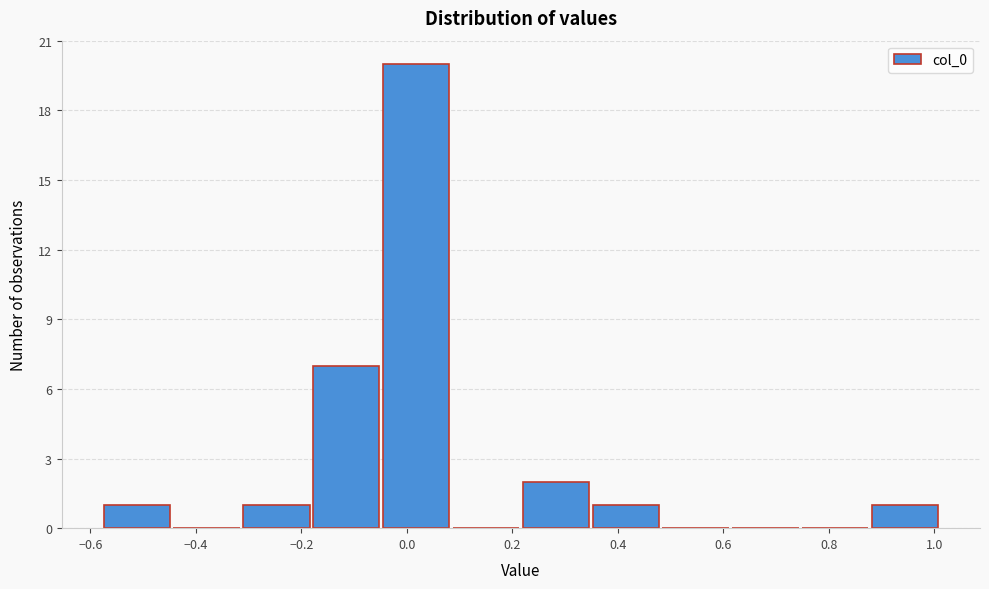

Reading left to right, transcribe this chart: for each bar, give the range it covers on the x-axis and its height. Neither the bar edges nor the heights are printed on the chart, so give them approximately, as read against the axes.

-0.58 to -0.44: 1
-0.44 to -0.32: 0
-0.32 to -0.18: 1
-0.18 to -0.04: 7
-0.04 to 0.08: 20
0.08 to 0.22: 0
0.22 to 0.34: 2
0.34 to 0.48: 1
0.48 to 0.62: 0
0.62 to 0.74: 0
0.74 to 0.88: 0
0.88 to 1.02: 1